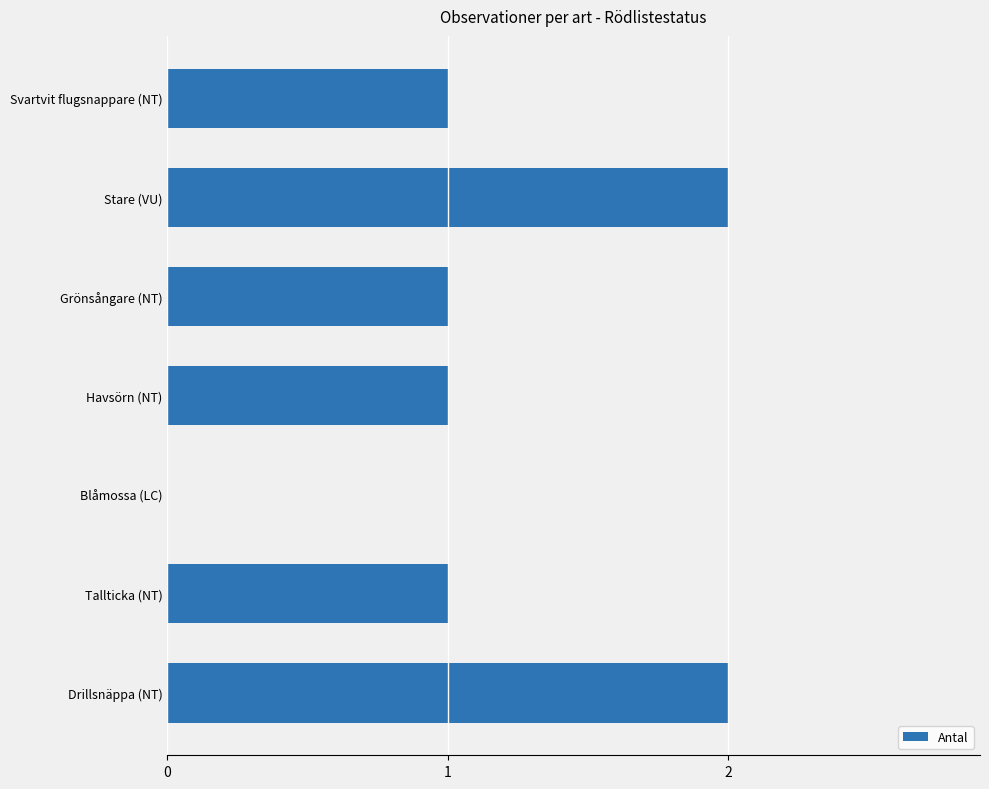

What is the ratio of the value at Tallticka (NT) to the value at Drillsnäppa (NT)?

0.5